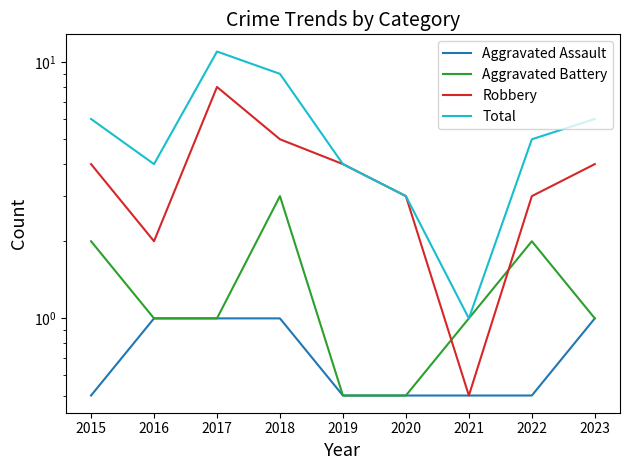

Reading right to left, list all the values displayed in this chart.

Aggravated Assault: 2023=1.0	2022=0.5	2021=0.5	2020=0.5	2019=0.5	2018=1.0	2017=1.0	2016=1.0	2015=0.5
Aggravated Battery: 2023=1.0	2022=2.0	2021=1.0	2020=0.5	2019=0.5	2018=3.0	2017=1.0	2016=1.0	2015=2.0
Robbery: 2023=4.0	2022=3.0	2021=0.5	2020=3.0	2019=4.0	2018=5.0	2017=8.0	2016=2.0	2015=4.0
Total: 2023=6.0	2022=5.0	2021=1.0	2020=3.0	2019=4.0	2018=9.0	2017=11.0	2016=4.0	2015=6.0